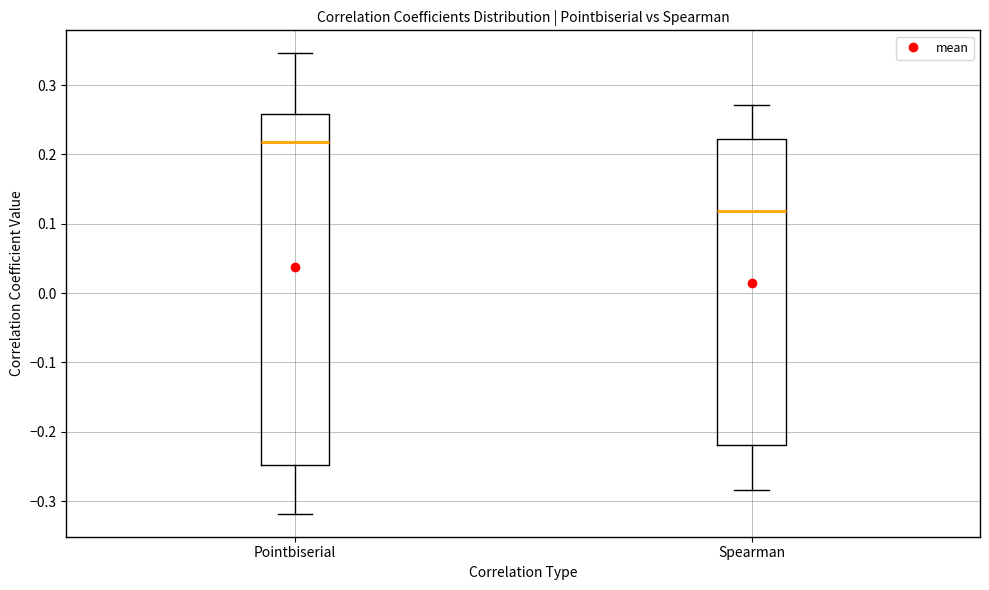

Which box is the tallest, from its lower edge to its upper edge?

Pointbiserial